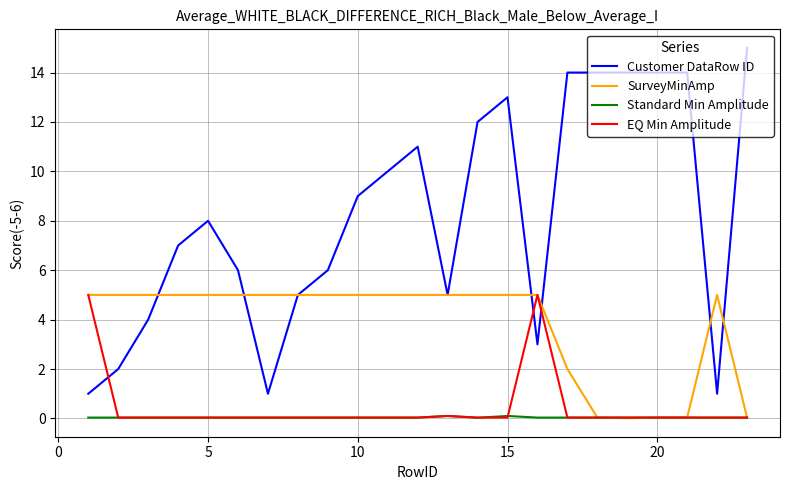

What is the greatest value displayed?

15.0